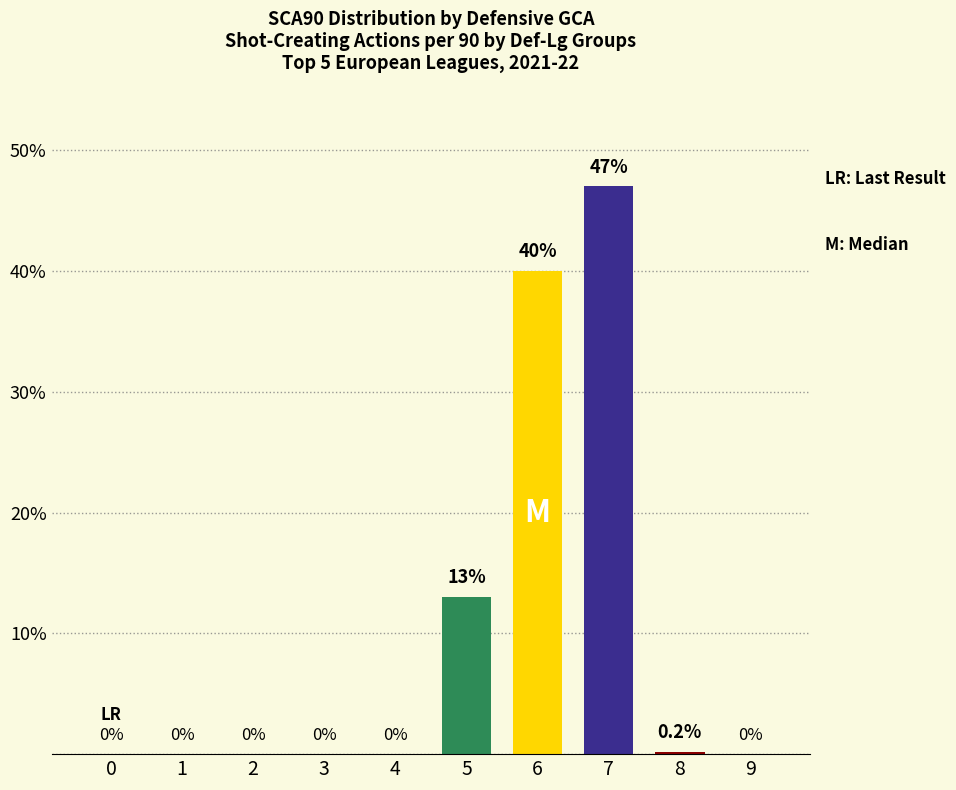

What is the sum of the values at 7 and 1?

47.0